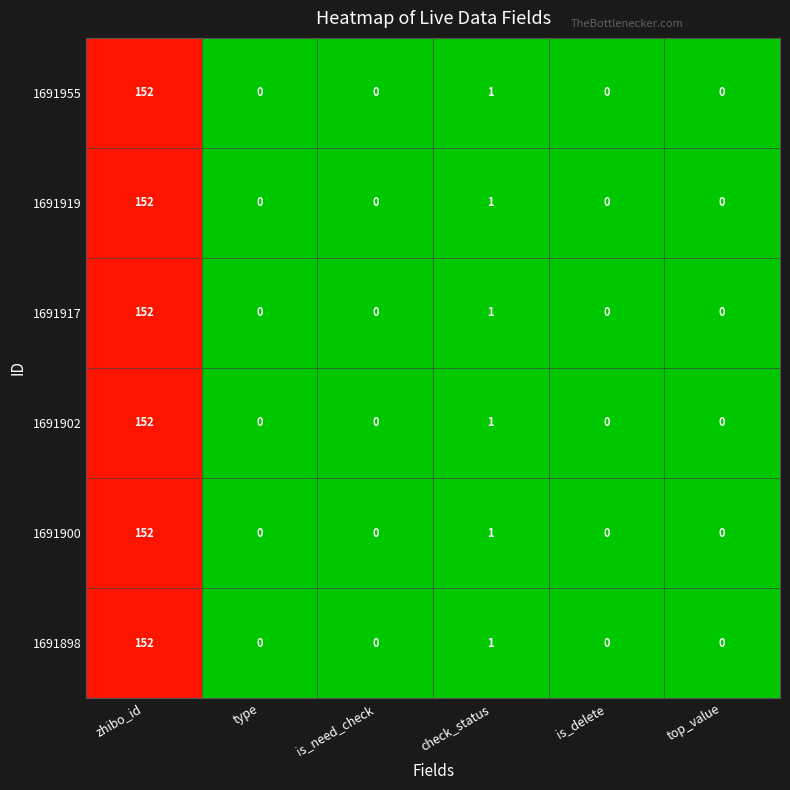

Is it true that 1691955 equals -55 at top_value?

False